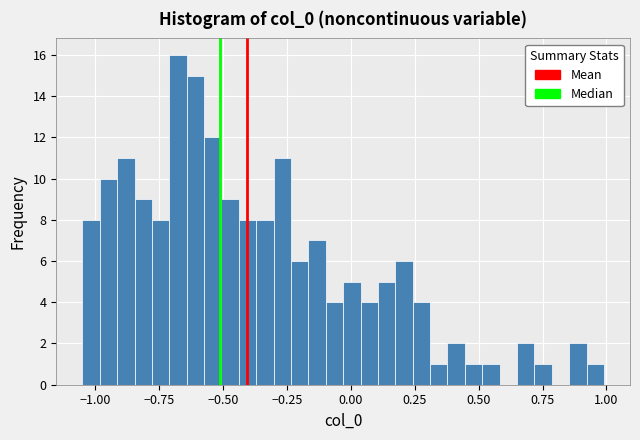

Around what value on the x-axis is the tallest bar? Give the approximate position of its centre, as read against the axis.

-0.70